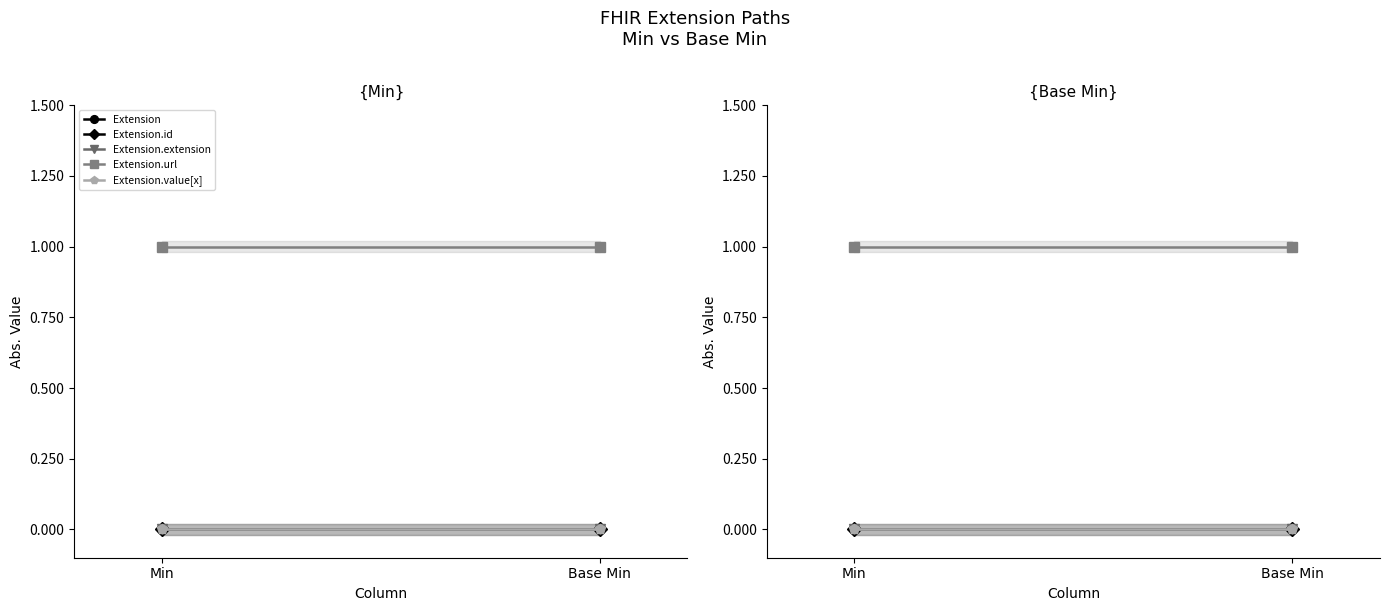

At which category is the sum across all series the highest?

Min